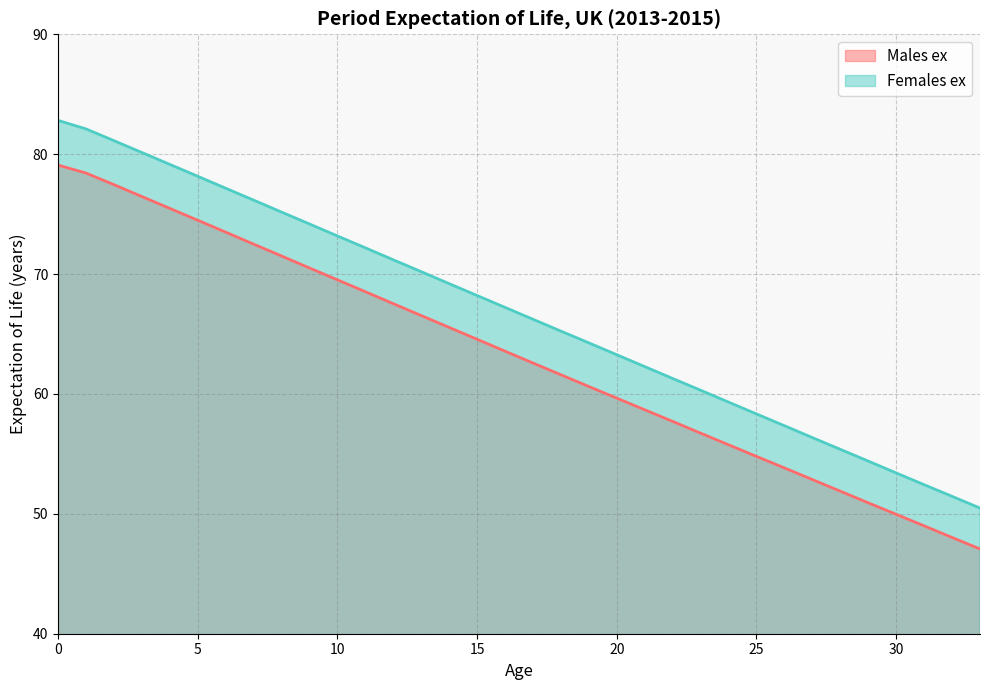

What is the difference between the maximum and minimum values in the Females ex series?

32.3